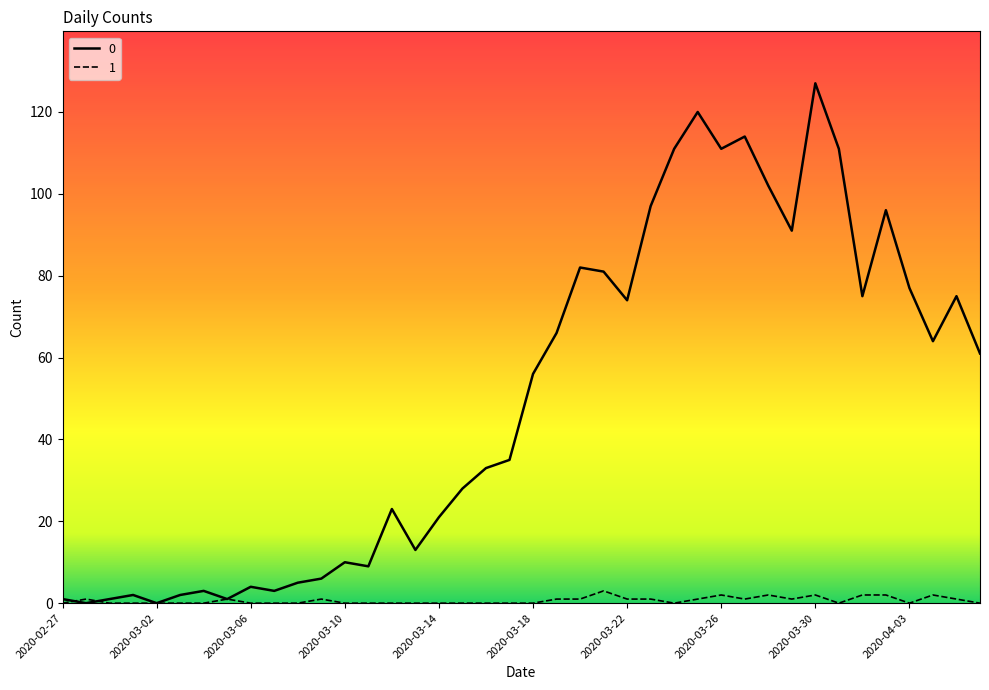

Rank the series by their average value, from highest to lowest.

0, 1